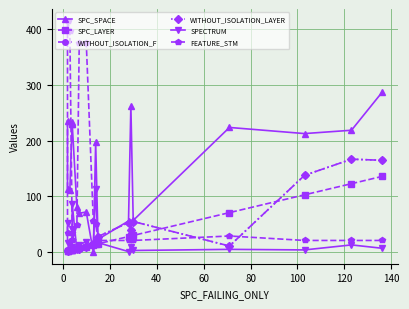

Is it true that SPECTRUM equals 10 at 40?

True